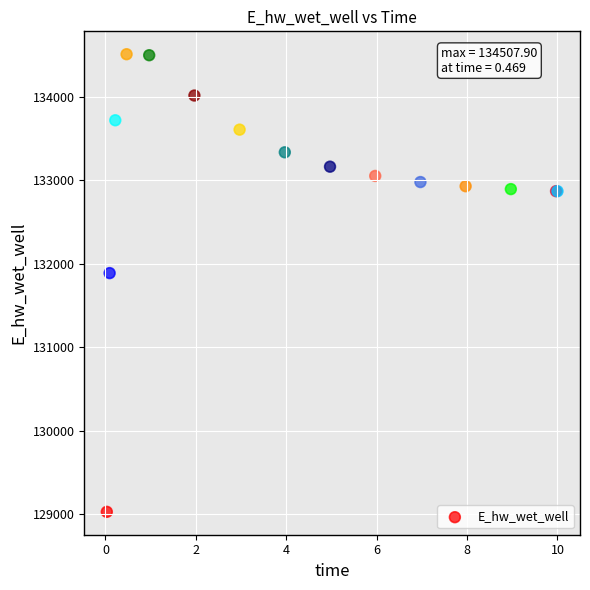

What Y value in the scatter plot is closest to 131766?

131885.6